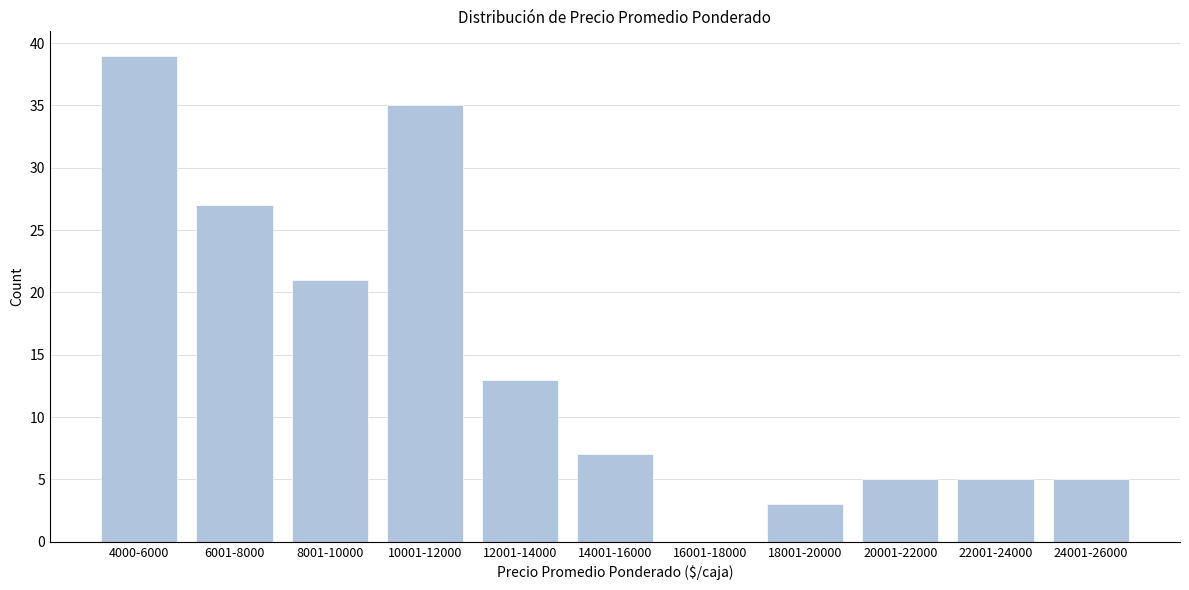

Reading left to right, extract all data points from this chart.

4000-6000=39	6001-8000=27	8001-10000=21	10001-12000=35	12001-14000=13	14001-16000=7	16001-18000=0	18001-20000=3	20001-22000=5	22001-24000=5	24001-26000=5